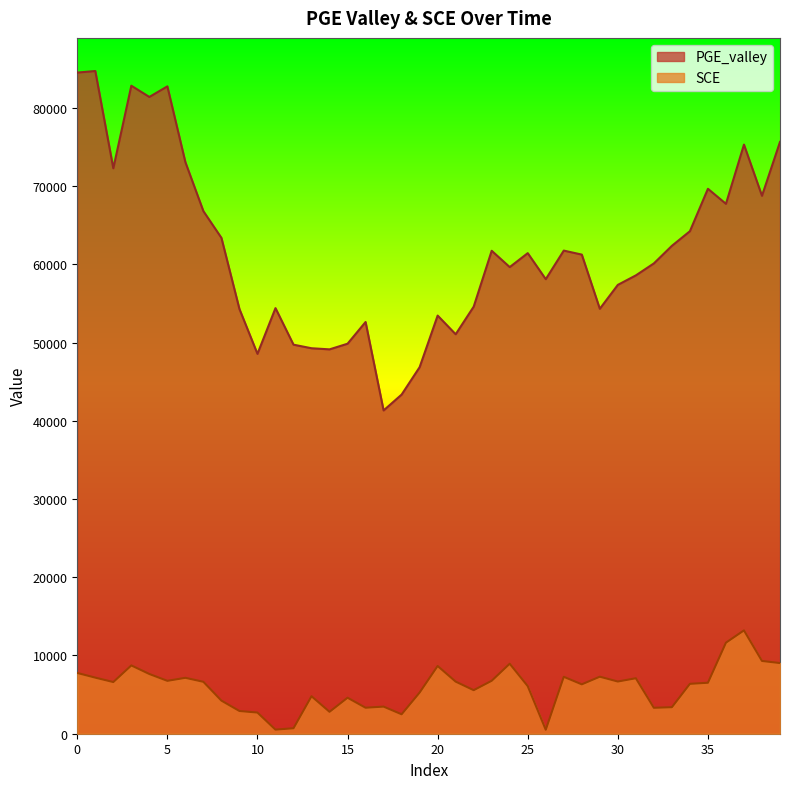

What is the difference between the maximum and minimum values in the PGE_valley series?

43390.9